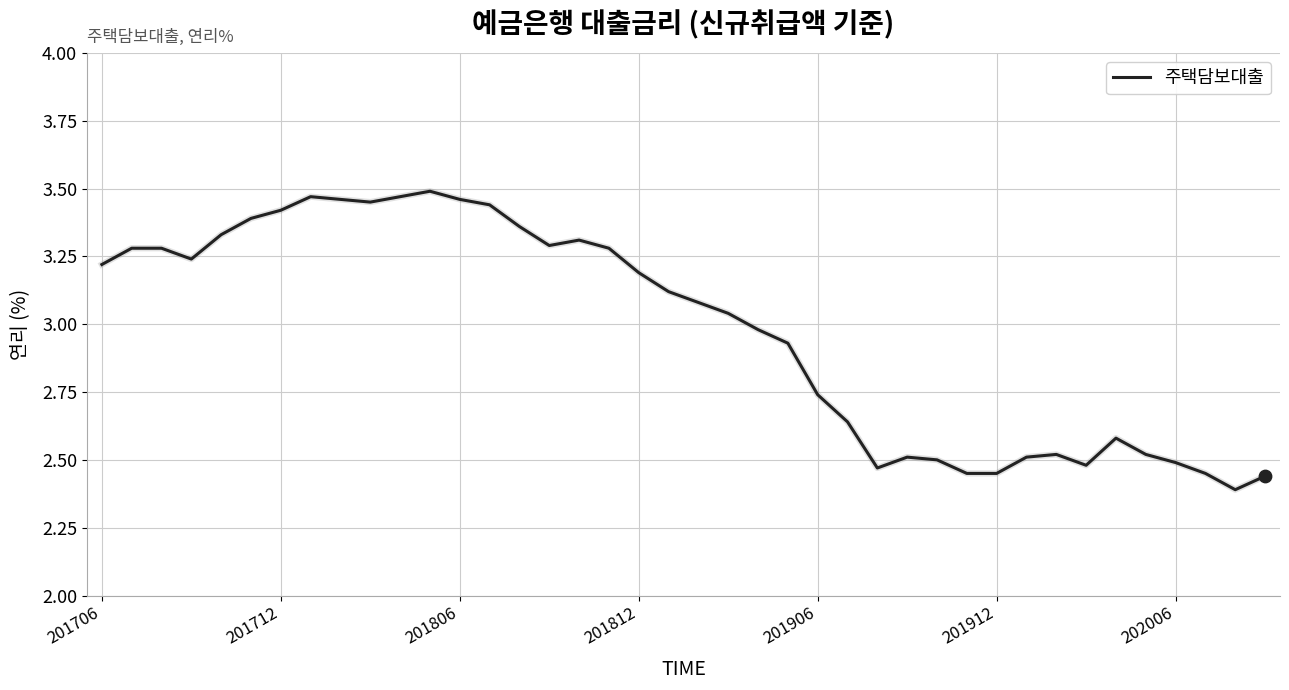

What is the difference between the maximum and minimum values?

1.1